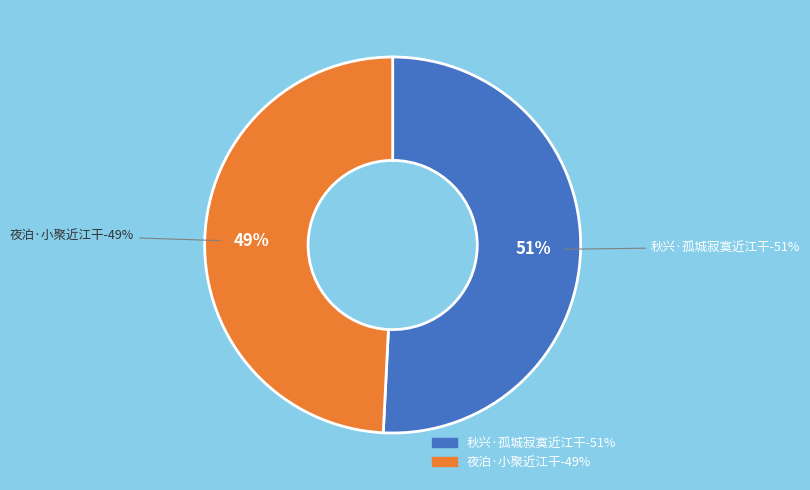

Rank the categories by value from lowest to highest.

夜泊·小聚近江干, 秋兴·孤城寂寞近江干